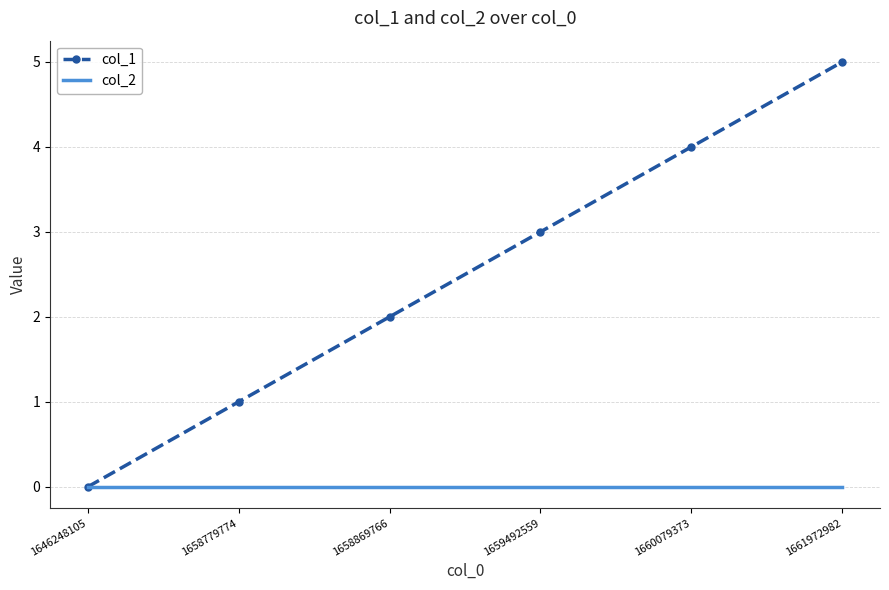

What is the maximum value shown in the chart?

5